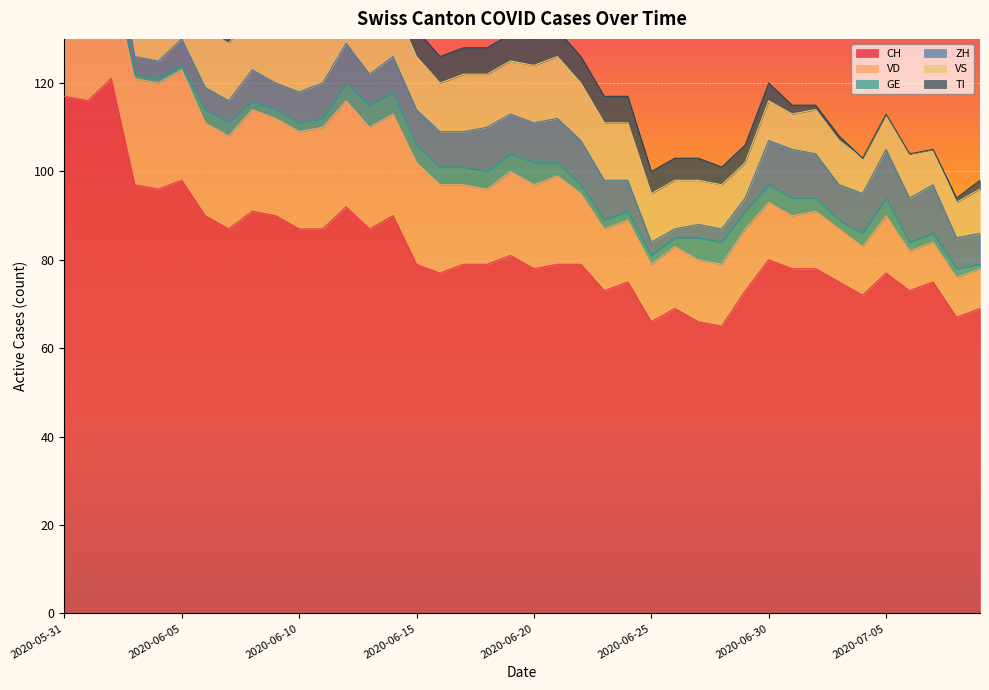

What is the minimum value for CH?

65